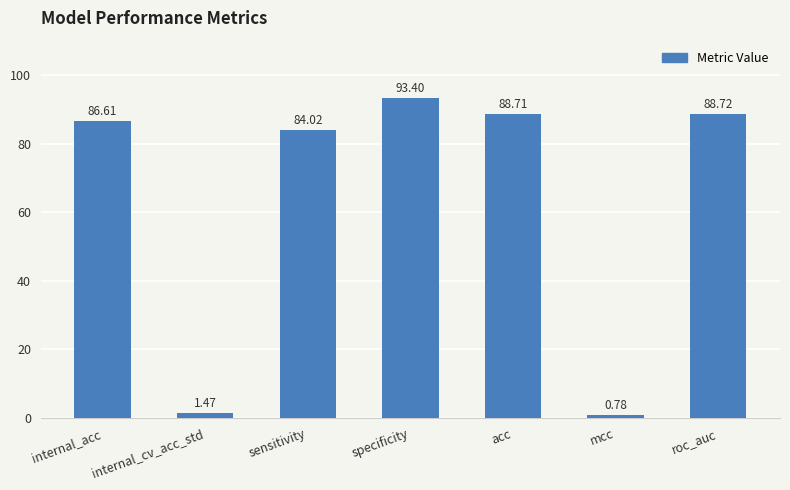

What is the label of the 1st bar from the left?

internal_acc